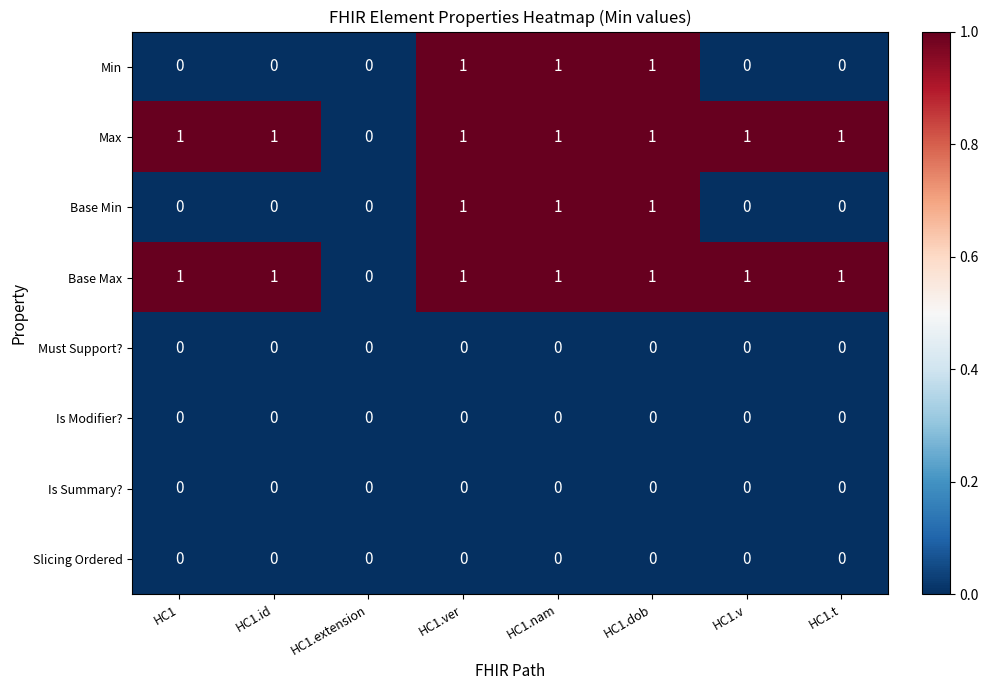

At which label is Base Max closest to 0?

HC1.extension